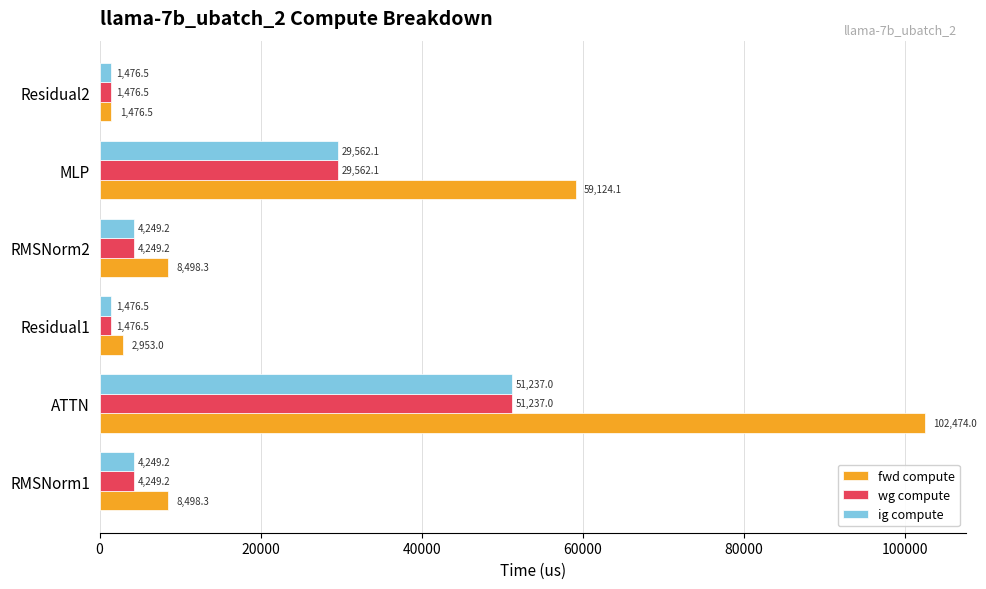

Which series has the largest total across all categories?

fwd compute